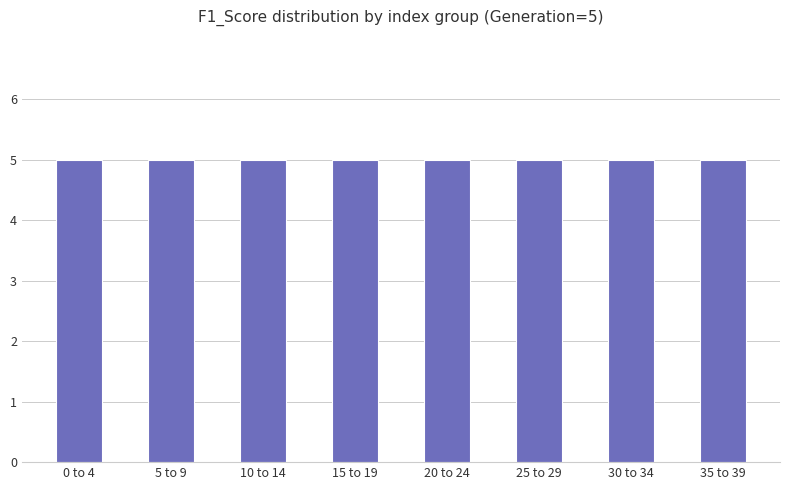

Count the number of data series in this chart.

1